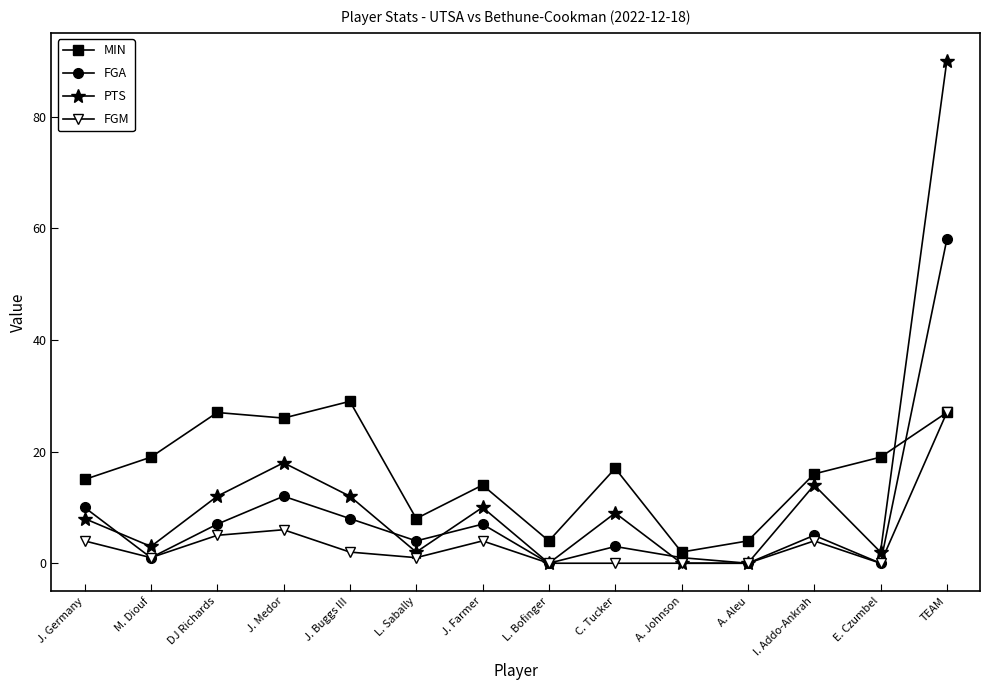

Between M. Diouf and TEAM, which series saw the biggest shift?

PTS